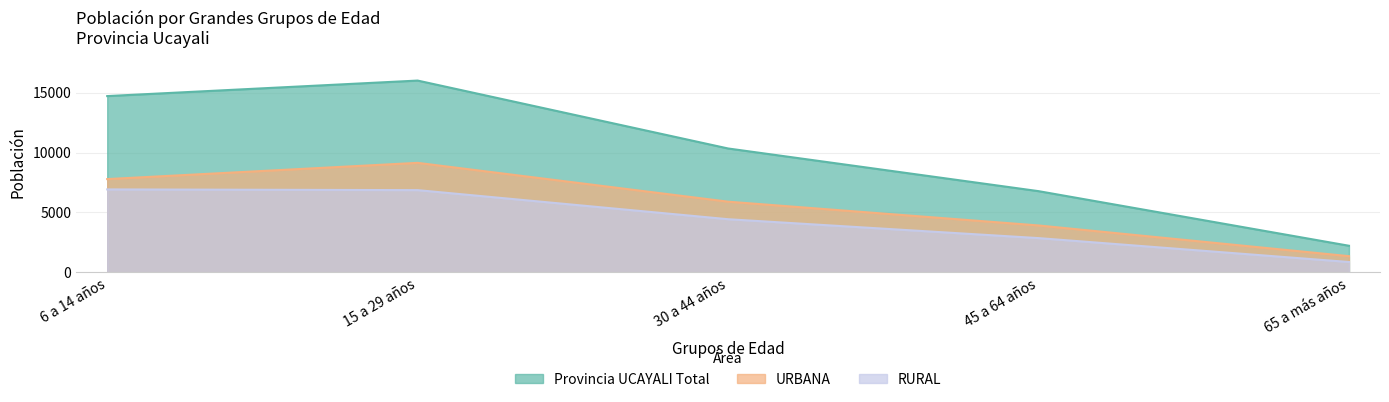

Is the value of URBANA at 15 a 29 años greater than the value of Provincia UCAYALI Total at 65 a más años?

Yes